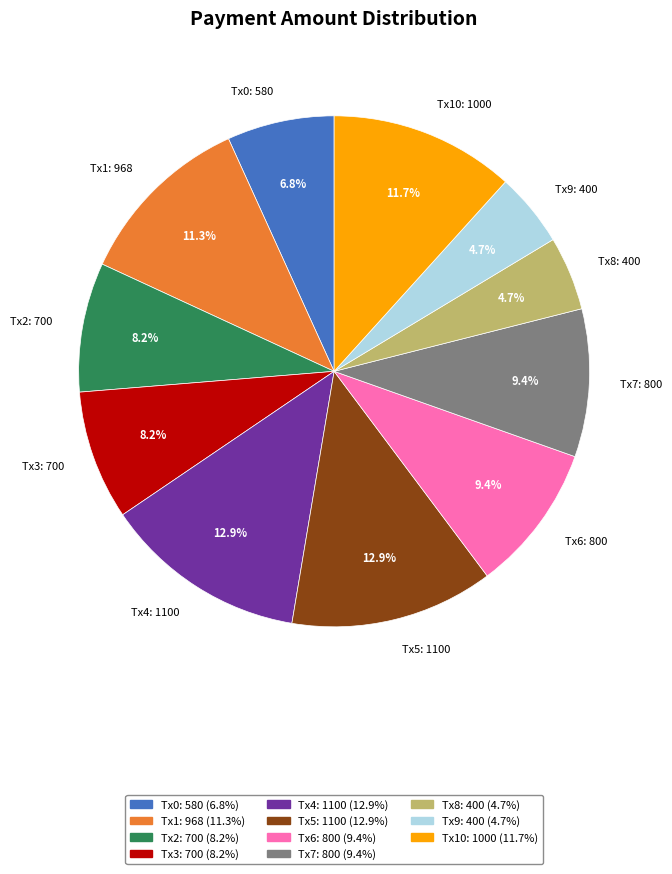

How much of the chart is everything except Tx4: 1100?

87.1%